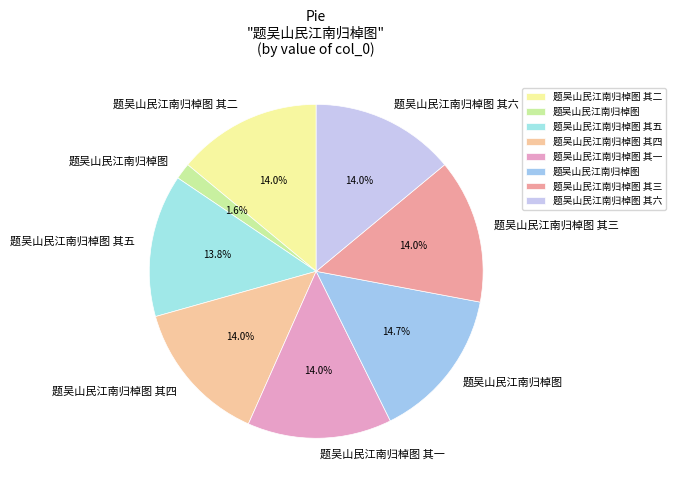

How many segments does this pie chart have?

8